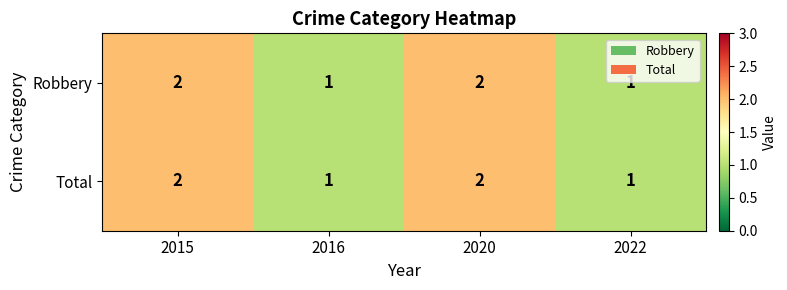

Is the value of Robbery at 2015 greater than the value of Total at 2022?

Yes